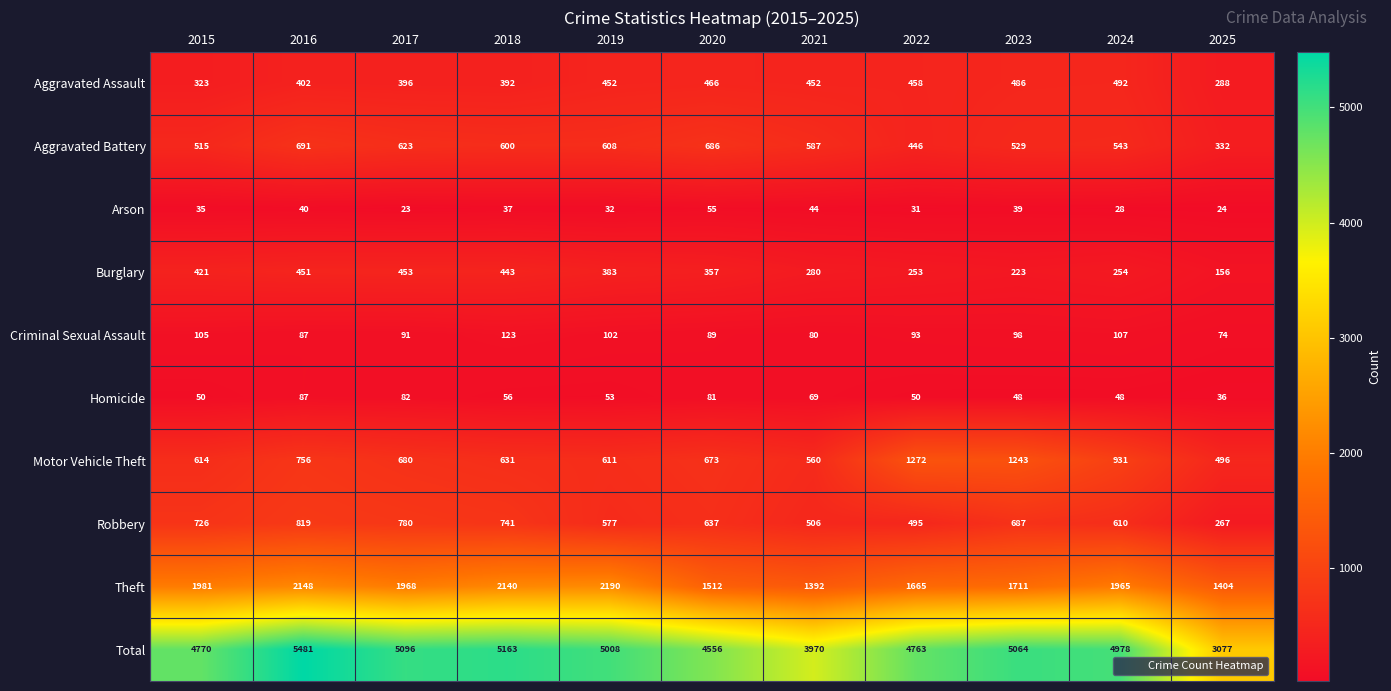

At 2021, list the series in order from largest to smallest.

Total, Theft, Aggravated Battery, Motor Vehicle Theft, Robbery, Aggravated Assault, Burglary, Criminal Sexual Assault, Homicide, Arson